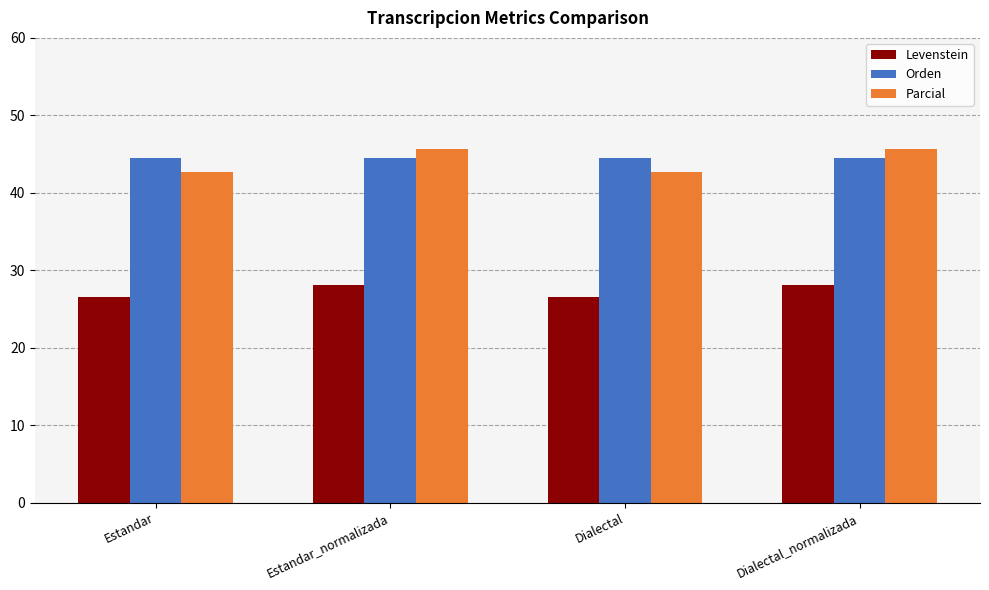

What is the maximum value shown in the chart?

45.6